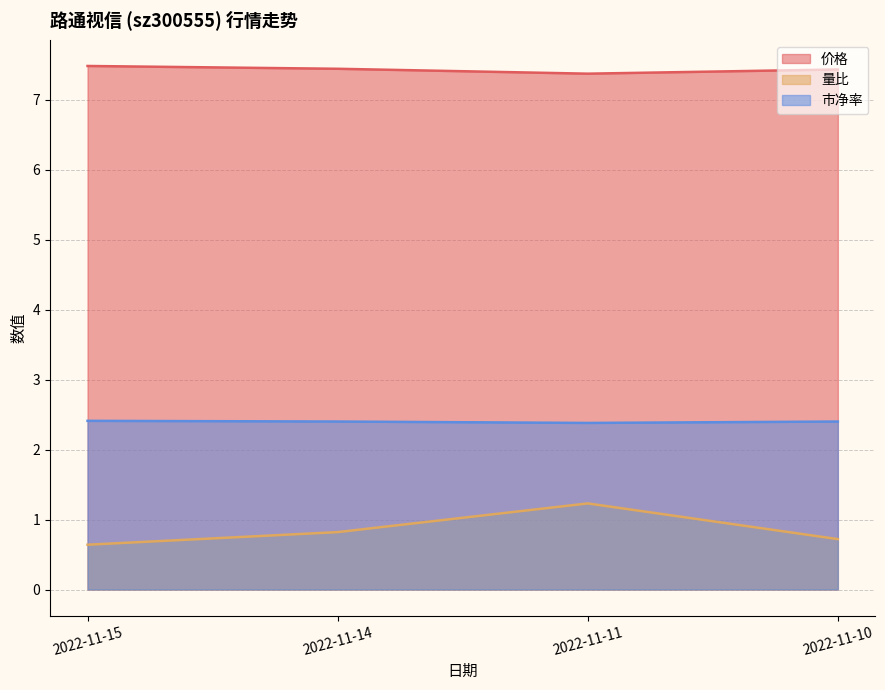

Where is the first local maximum for 量比?

2022-11-11